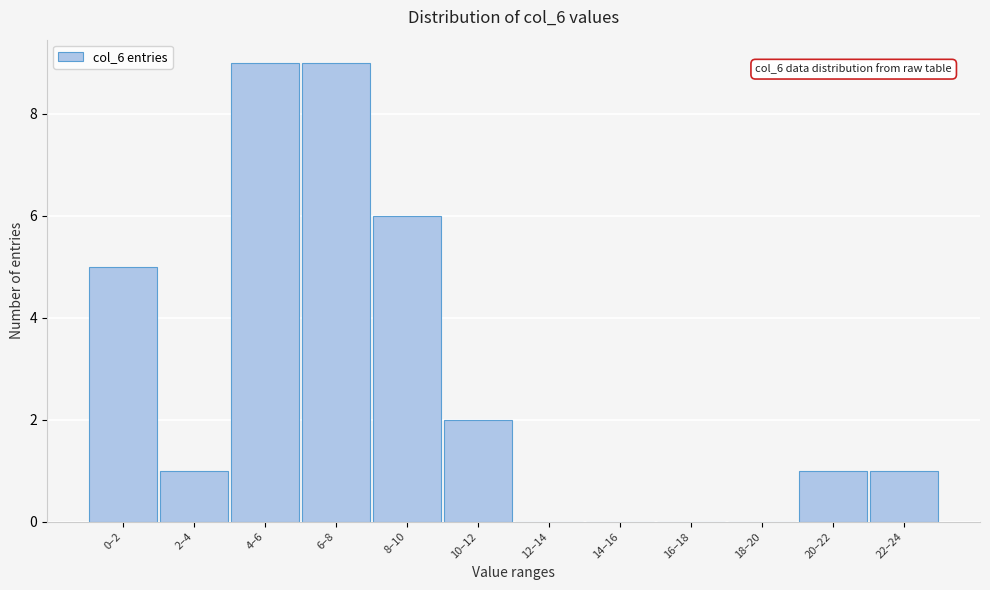

Reading left to right, what are all the values shown in this chart?

0–2=5	2–4=1	4–6=9	6–8=9	8–10=6	10–12=2	12–14=0	14–16=0	16–18=0	18–20=0	20–22=1	22–24=1